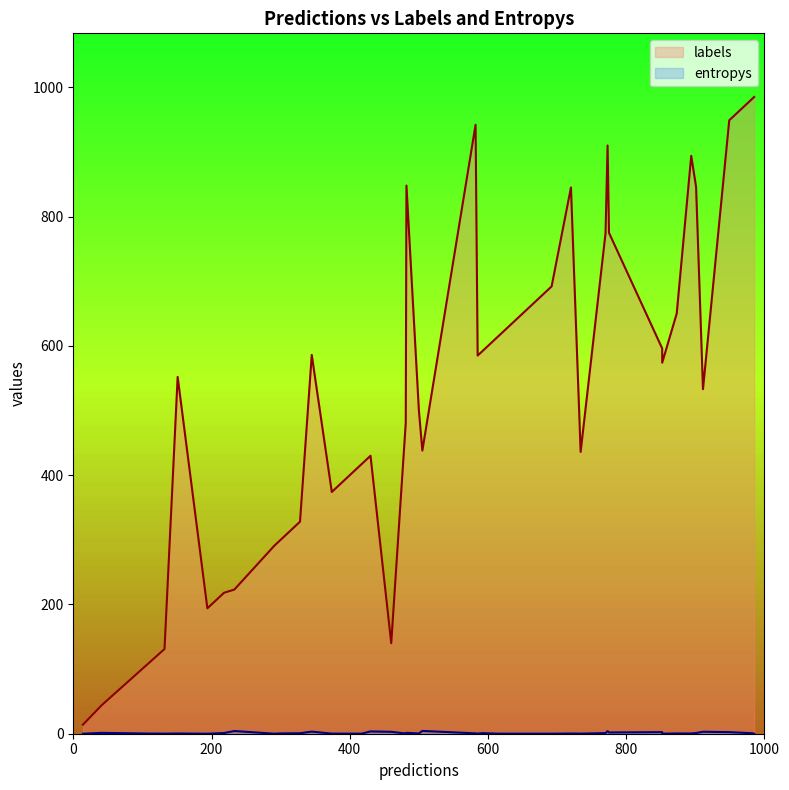

The labels series shows 971.7 at 4. True or false?

False